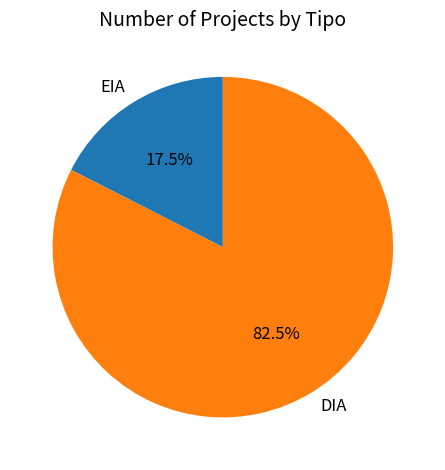

What percentage is NOT represented by DIA?

17.5%